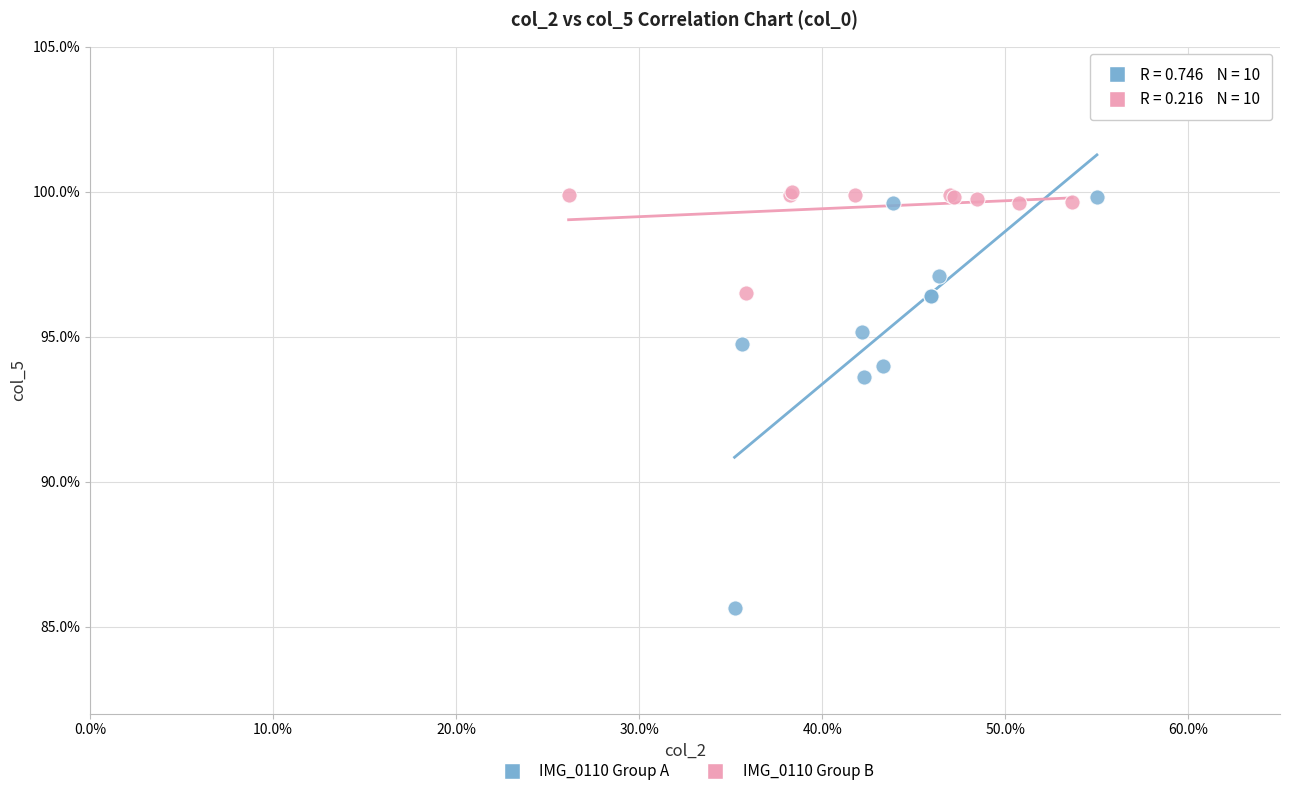

What are all the series names shown in the legend?

IMG_0110 Group A, IMG_0110 Group B